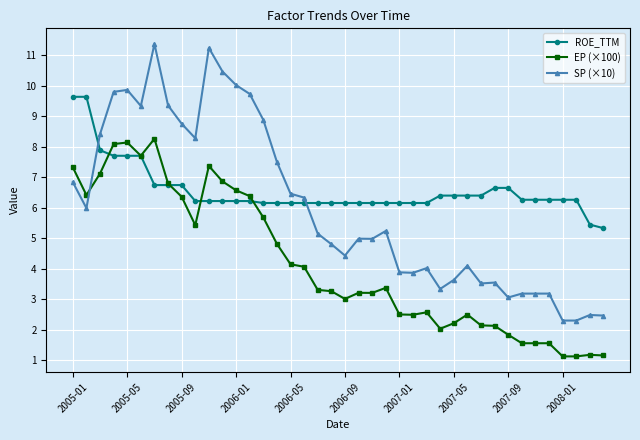

What is the difference between the maximum and minimum values in the SP (×10) series?

9.1